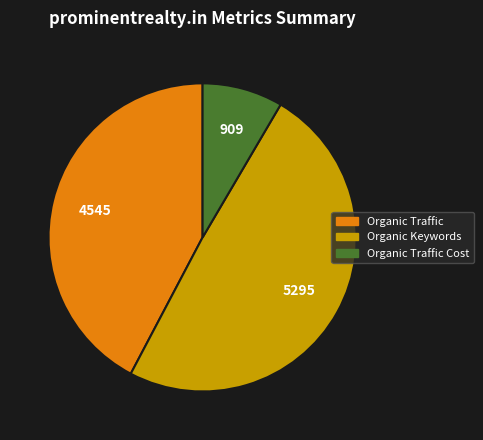

Is there any slice that represents more than half of the pie?

No